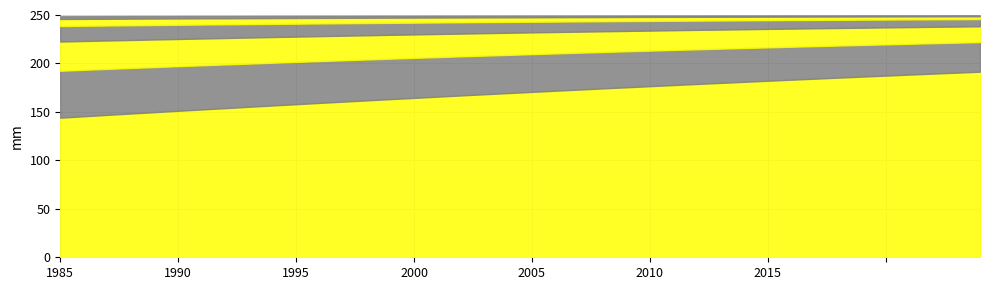

The value of 0.05 at 3.6 is 0.7. True or false?

False